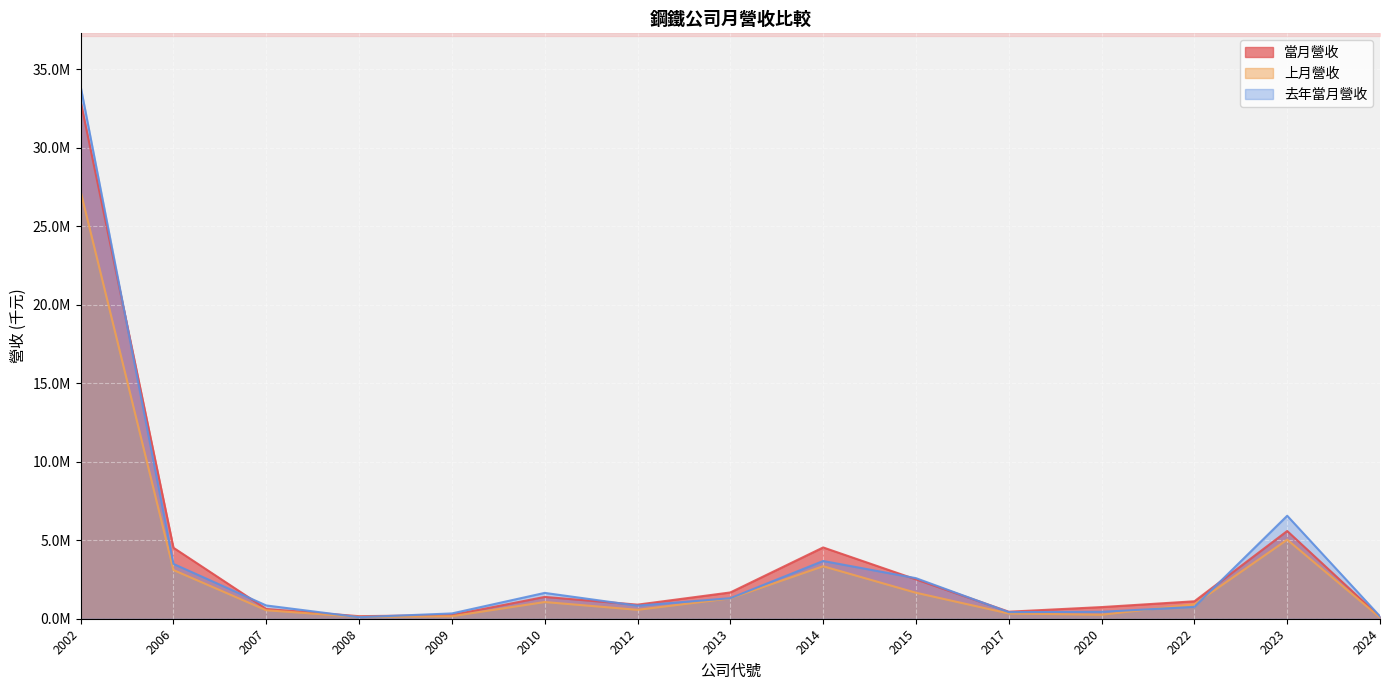

Between 2006 and 2015, which series saw the biggest shift?

當月營收